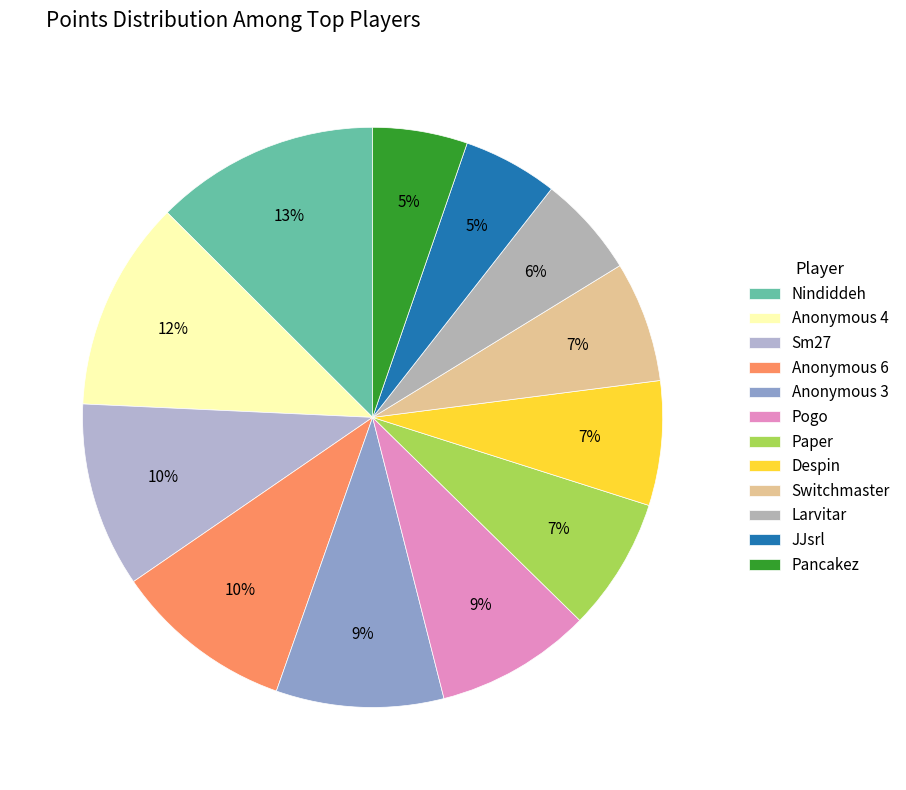

To the nearest percent, what portion does Paper represent?

7%